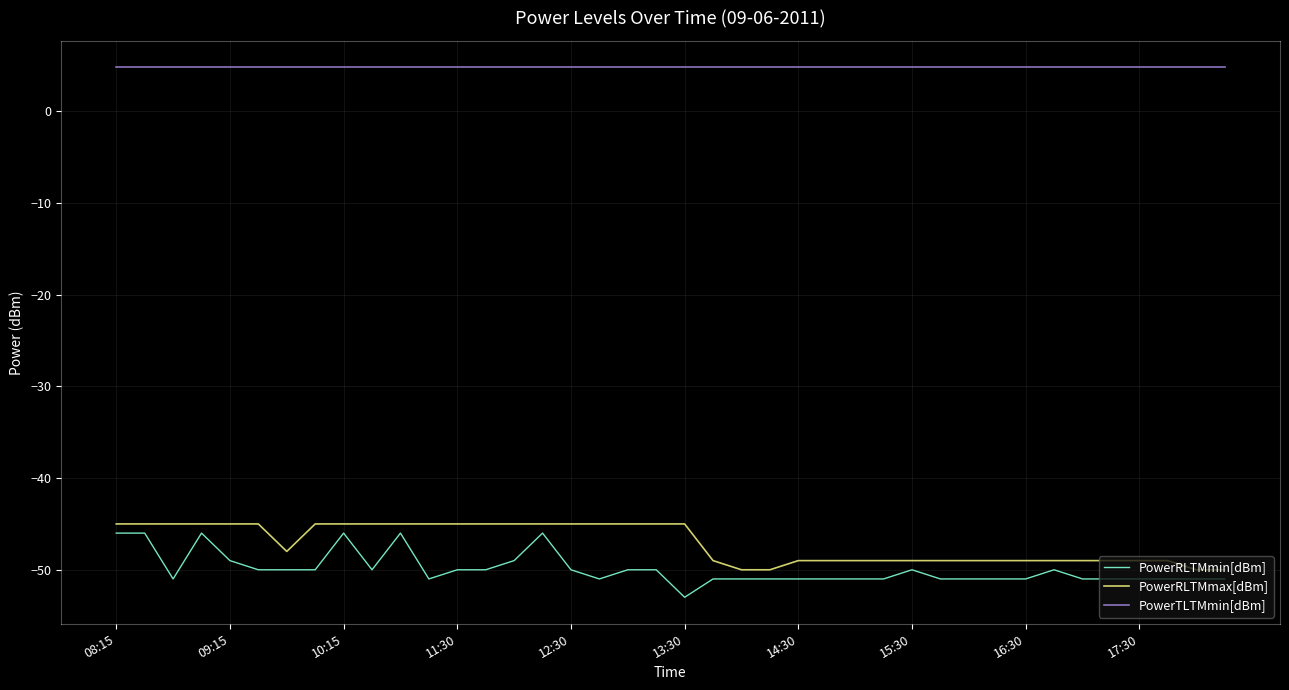

What is the maximum value for PowerRLTMmin[dBm]?

-46.0